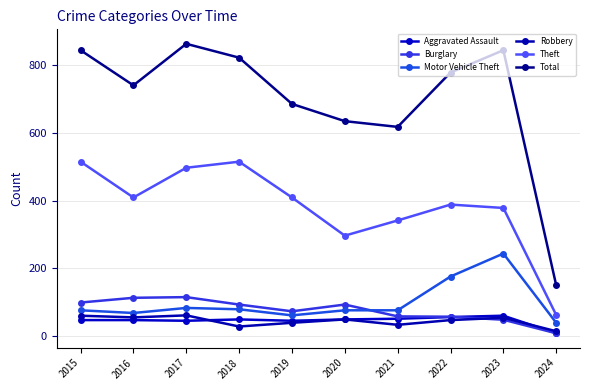

Read the Aggravated Assault value at 2019, to the nearest 10.

40